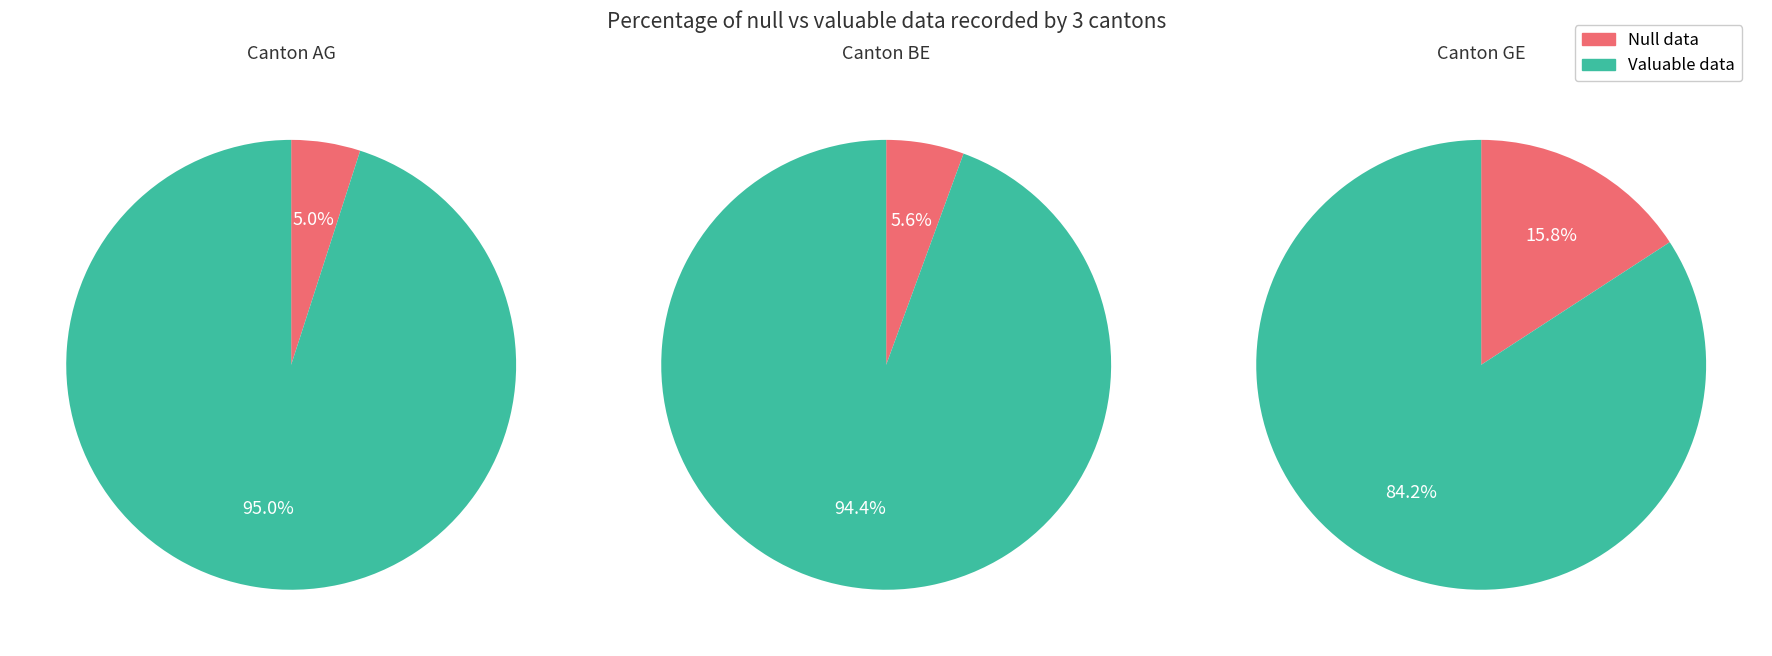

What is the smallest slice in the pie chart?

AG